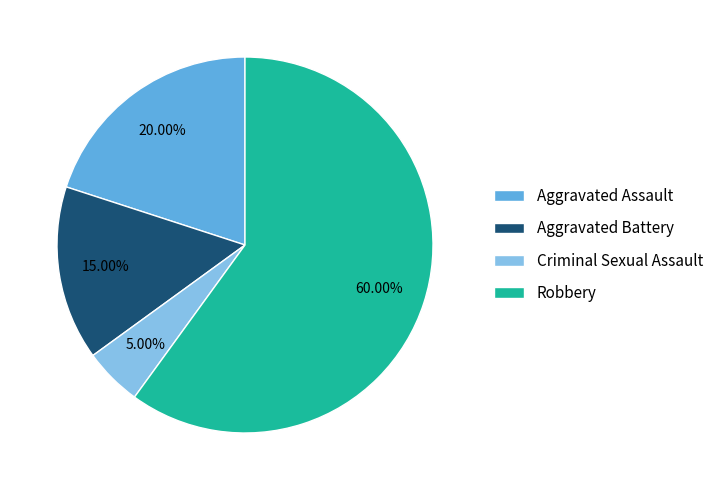

How many slices are in this pie chart?

4